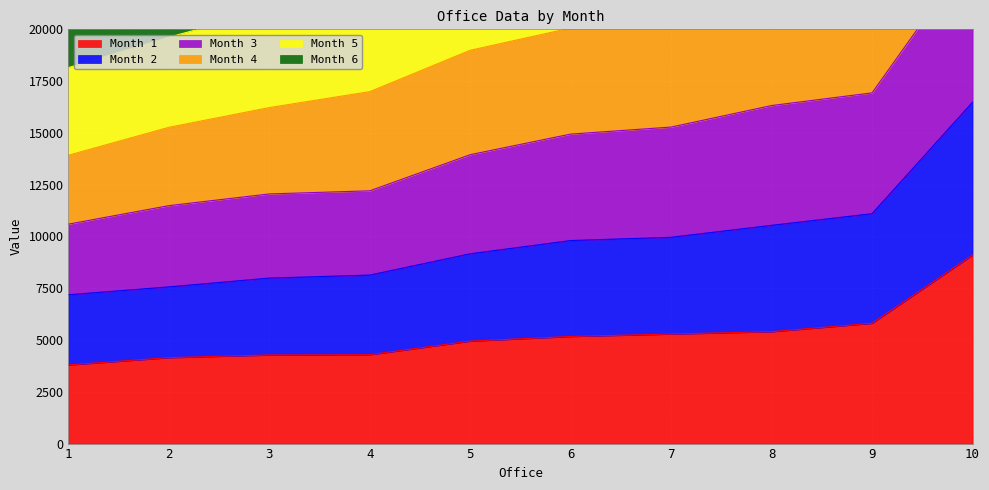

The value of Month 4 at 6 is 20063. True or false?

True